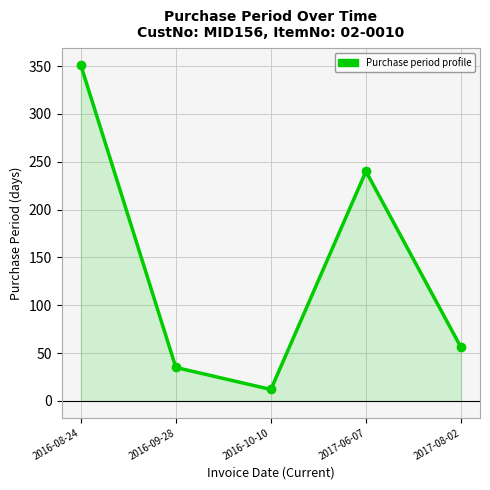

Where does the data first go above 56?

2016-08-24